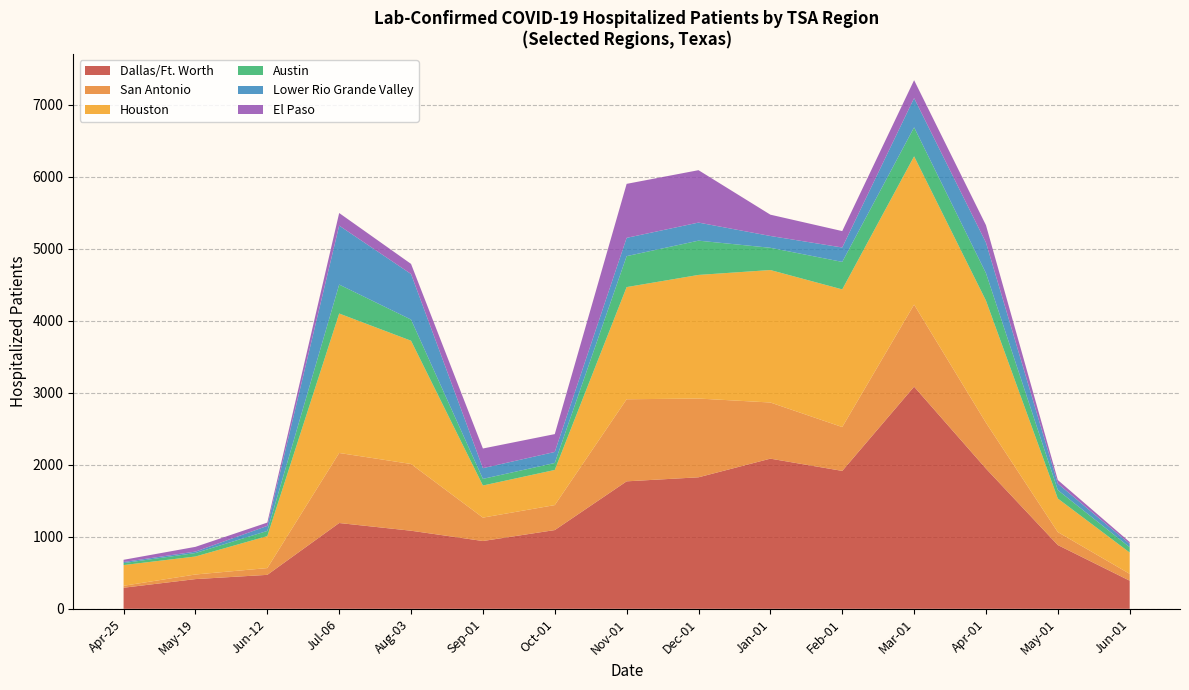

At which category is the sum across all series the highest?

Mar-01